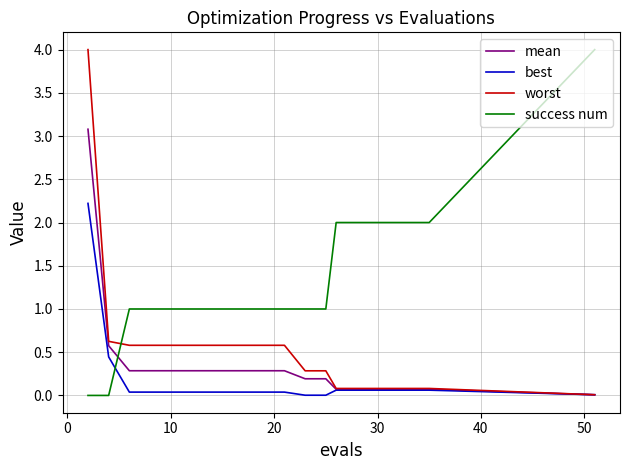

True or false: success num and worst intersect in this chart.

True